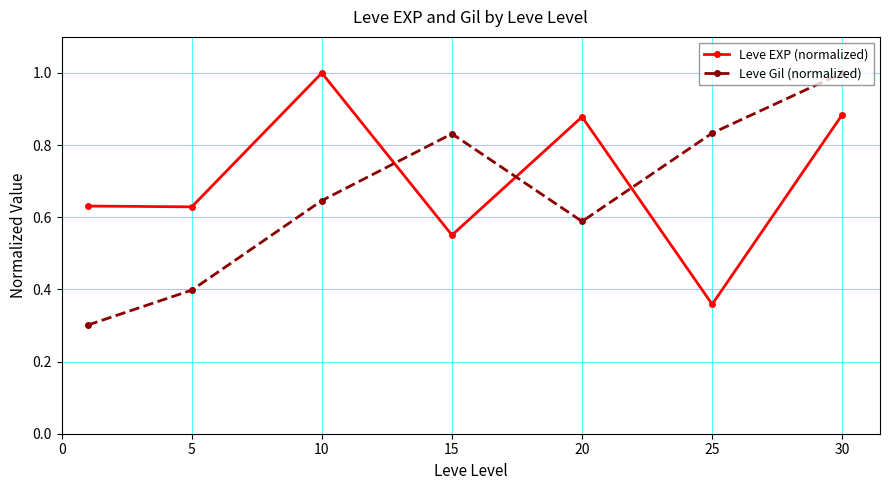

How many times do Leve Gil (normalized) and Leve EXP (normalized) cross each other?

3